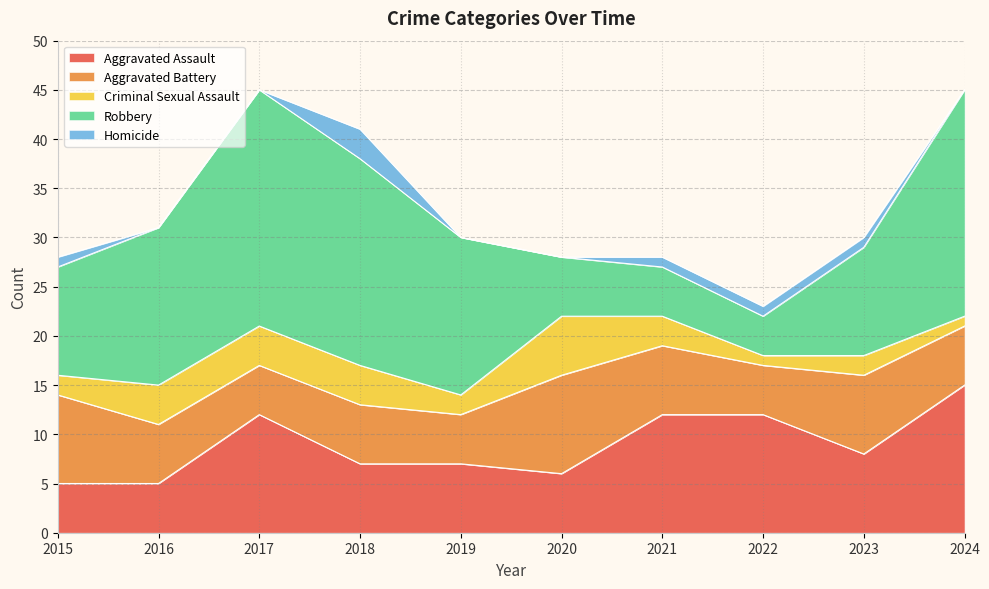

At which category is the sum across all series the highest?

2017